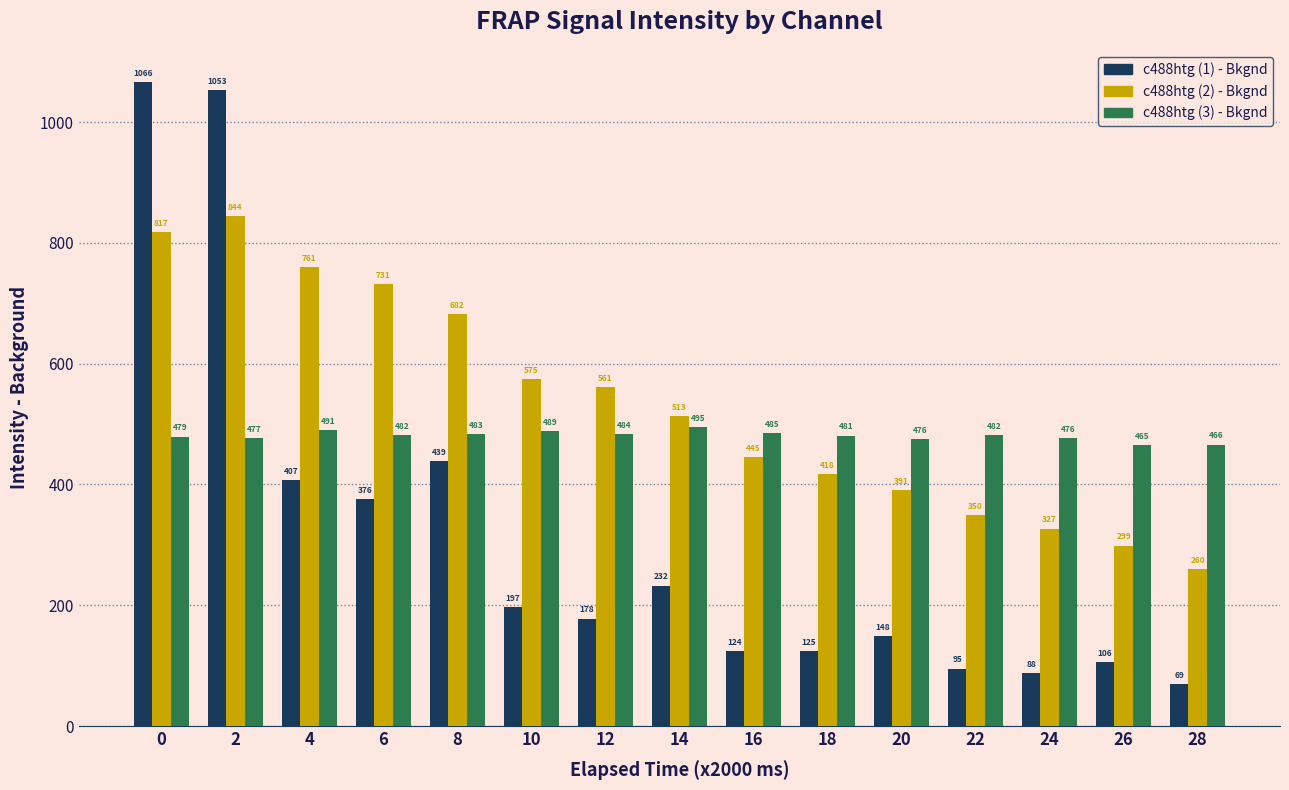

Is the value of c488htg (3) - Bkgnd at 18 greater than the value of c488htg (2) - Bkgnd at 14?

No